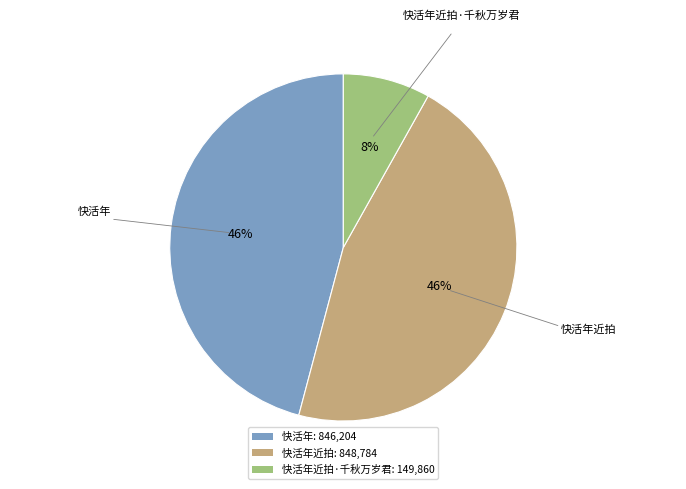

To the nearest percent, what portion does 快活年近拍·千秋万岁君: 149,860 represent?

8%